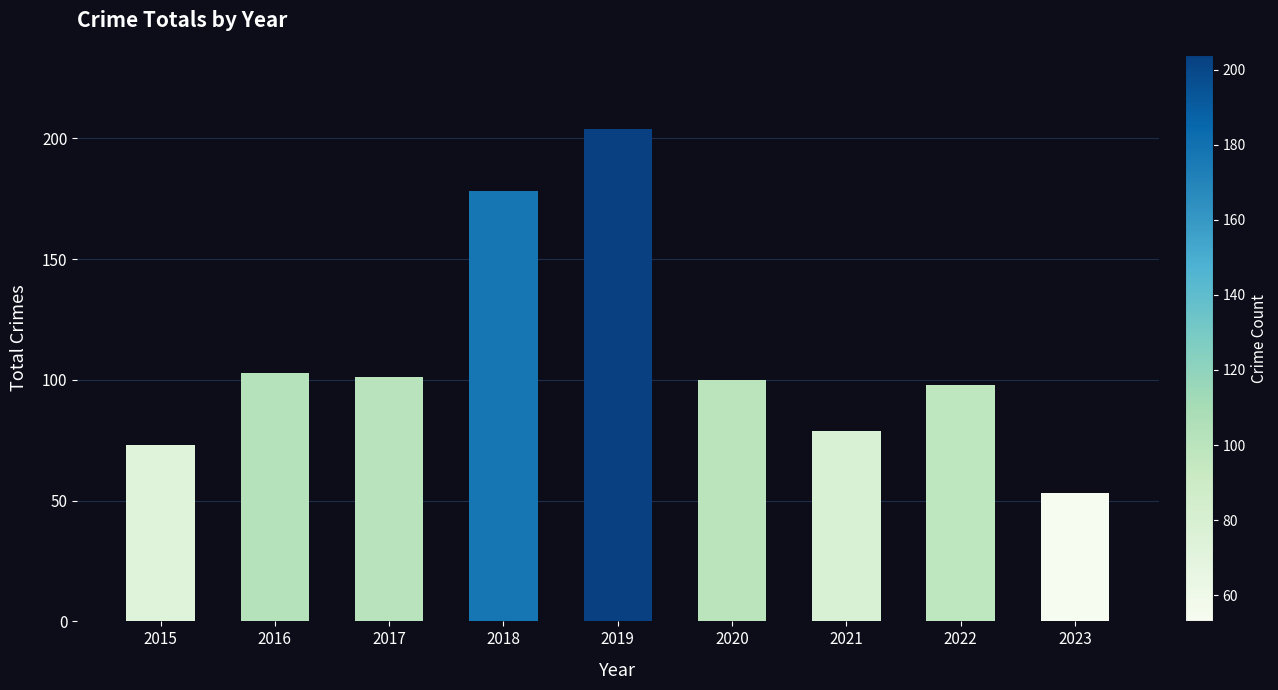

Which category has the highest value across all series?

2019